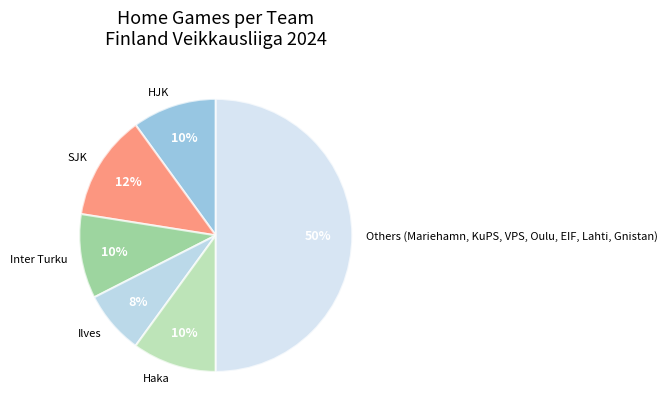

Between Ilves and Others (Mariehamn, KuPS, VPS, Oulu, EIF, Lahti, Gnistan), which is larger?

Others (Mariehamn, KuPS, VPS, Oulu, EIF, Lahti, Gnistan)